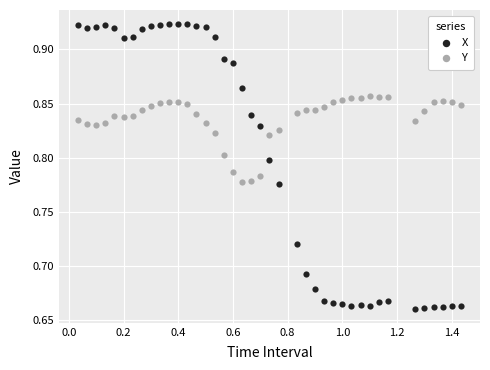

Across all data points, what is the range of Y values (max minus min)?

0.3